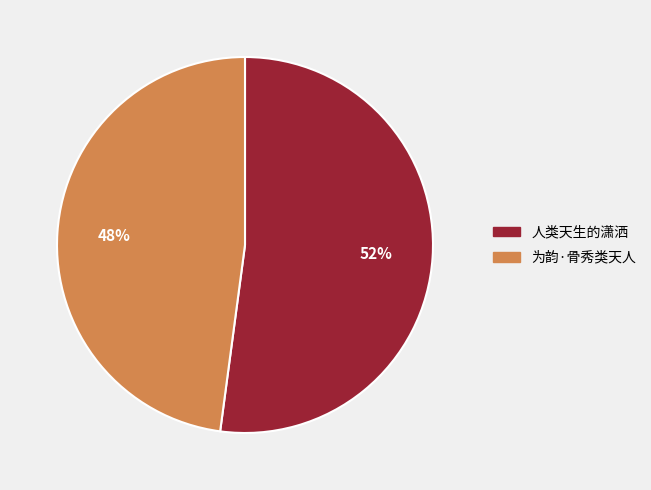

What is the largest slice in the pie chart?

人类天生的潇洒